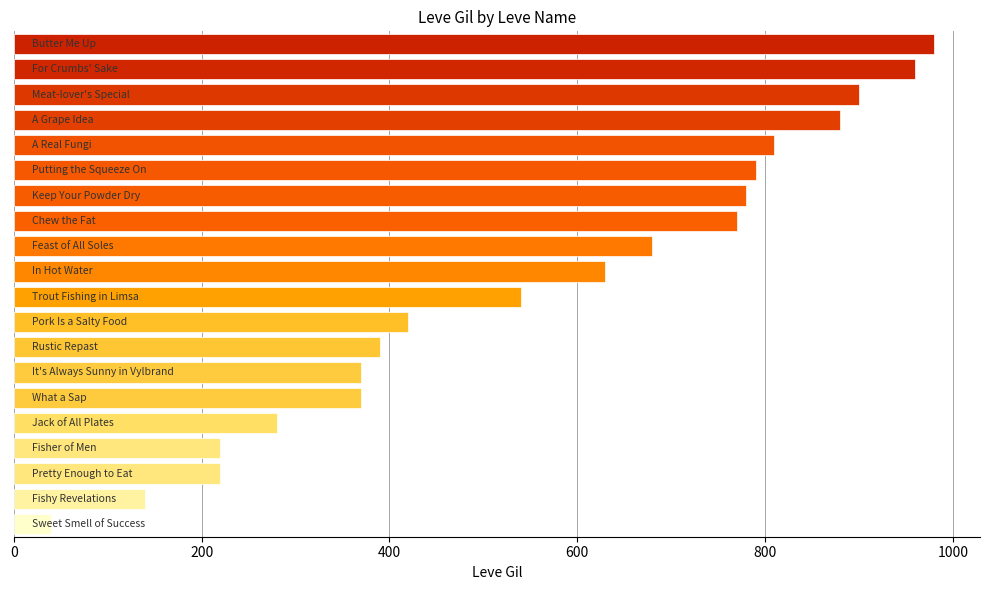

Reading bottom to top, list all the values displayed in this chart.

40	140	220	220	280	370	370	390	420	540	630	680	770	780	790	810	880	900	960	980